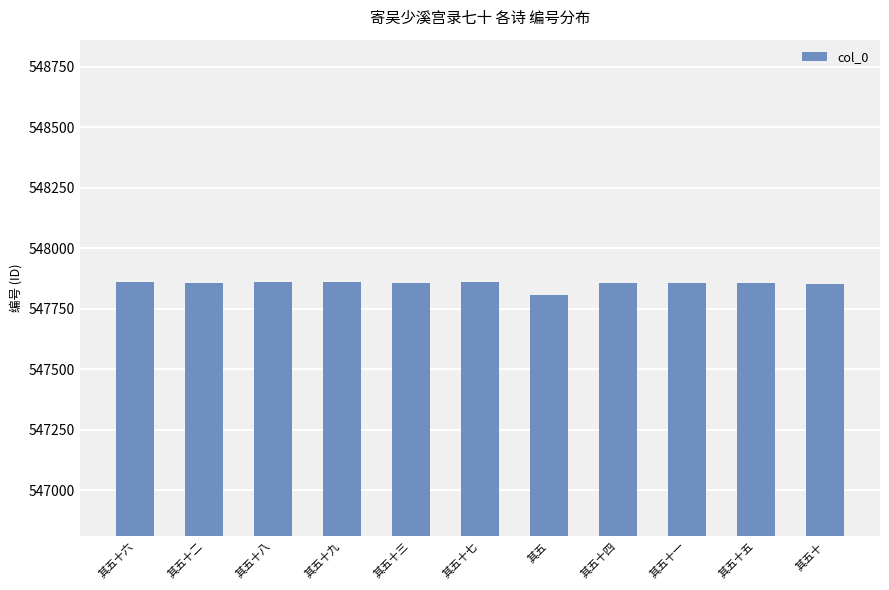

The value at 其五十七 is 807531. True or false?

False